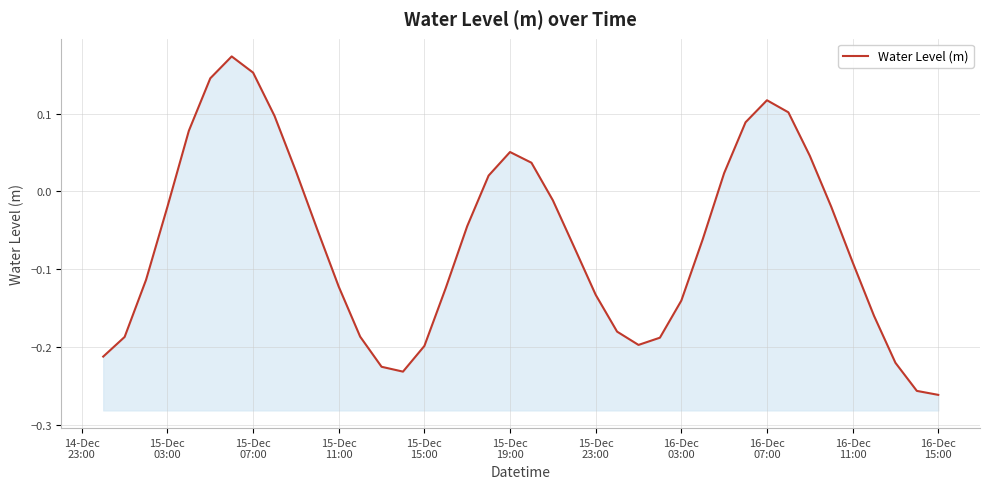

Reading left to right, what are all the values shown in this chart?

-0.2	-0.2	-0.1	-0.0	0.1	0.1	0.2	0.2	0.1	0.0	-0.0	-0.1	-0.2	-0.2	-0.2	-0.2	-0.1	-0.0	0.0	0.1	0.0	-0.0	-0.1	-0.1	-0.2	-0.2	-0.2	-0.1	-0.1	0.0	0.1	0.1	0.1	0.0	-0.0	-0.1	-0.2	-0.2	-0.3	-0.3